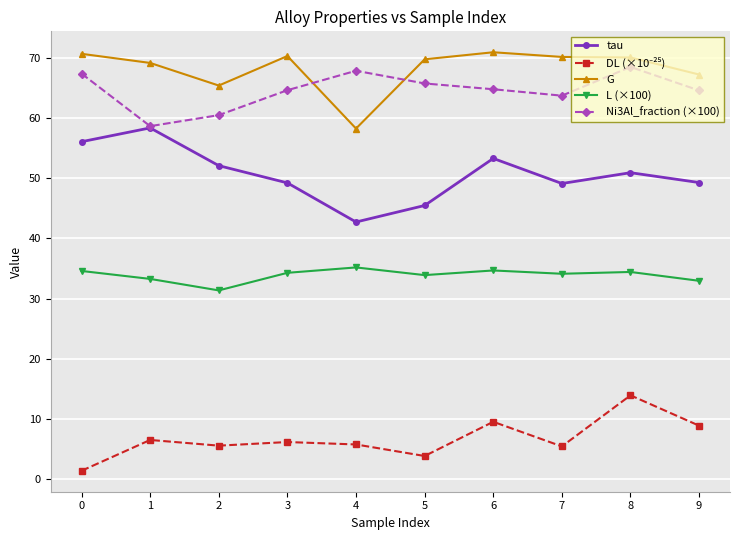

True or false: G and L (×100) cross at least once.

False